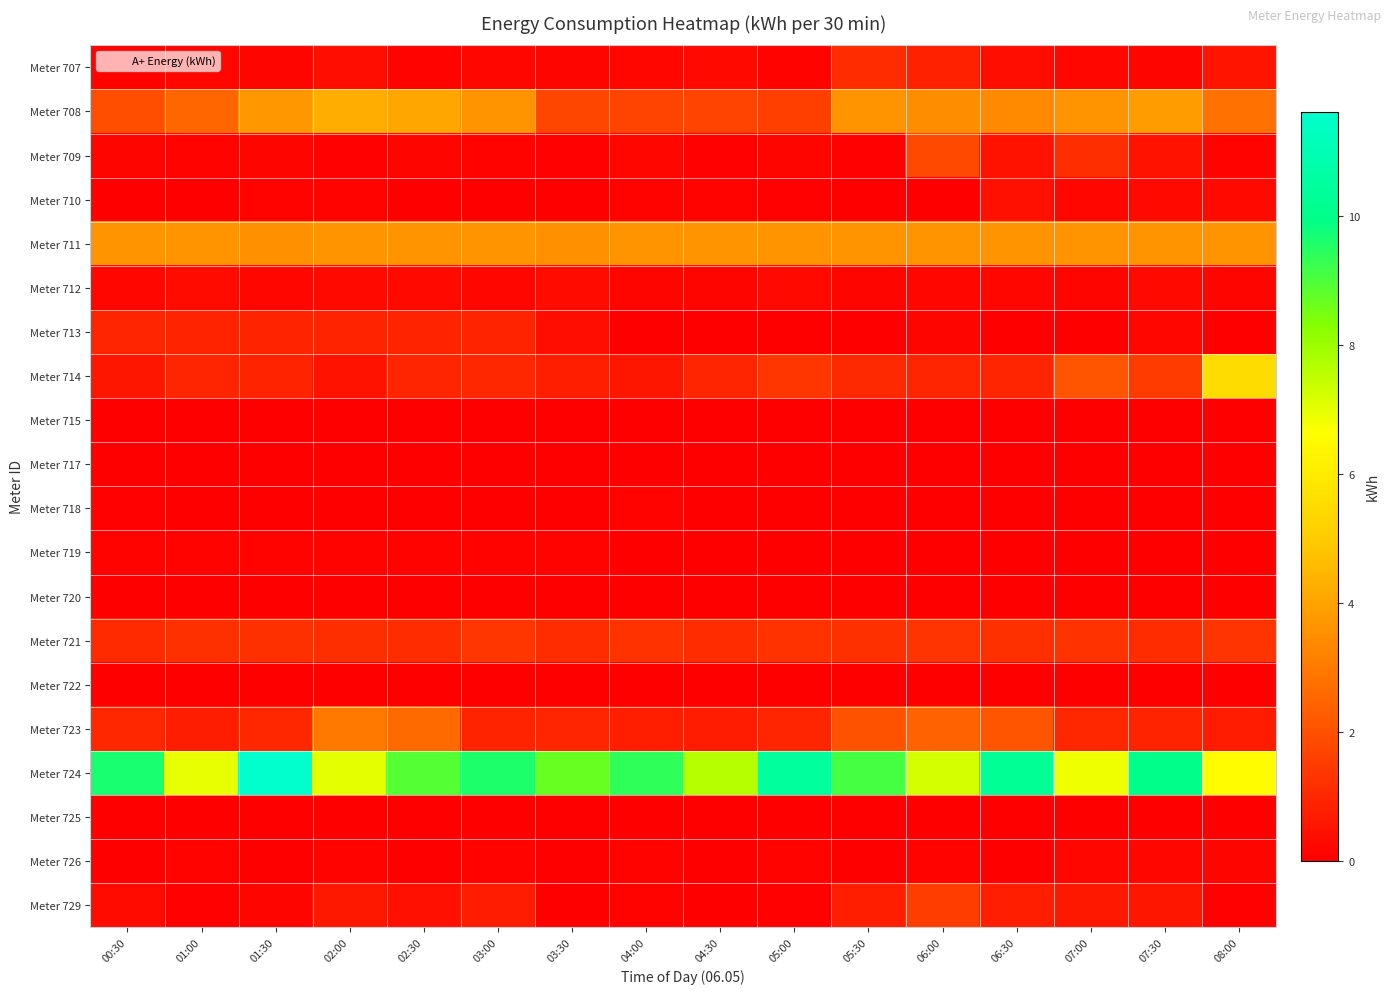

Which category has the highest value across all series?

01:30